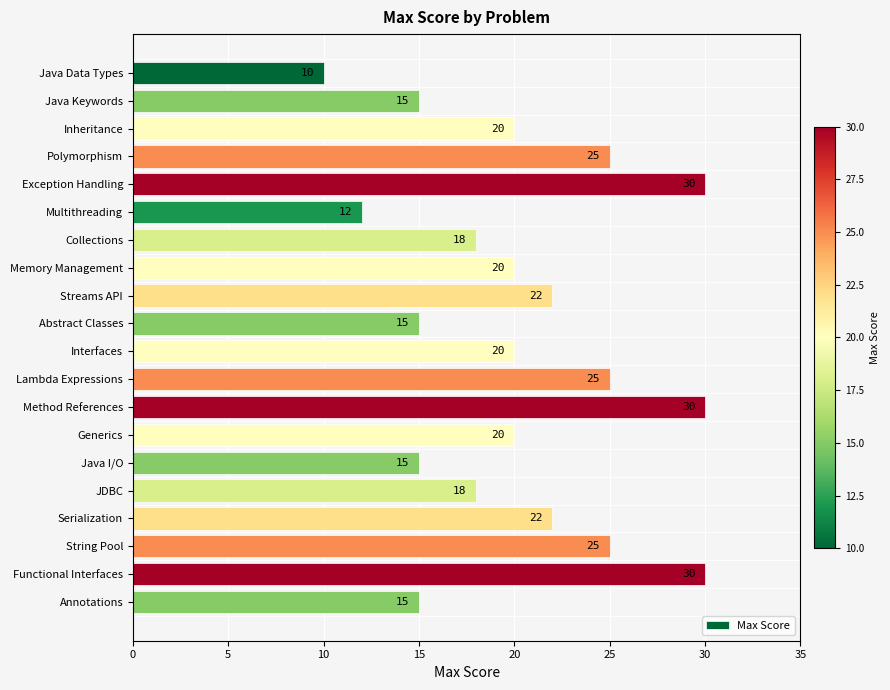

The chart shows a value of 30 at Functional Interfaces. True or false?

True